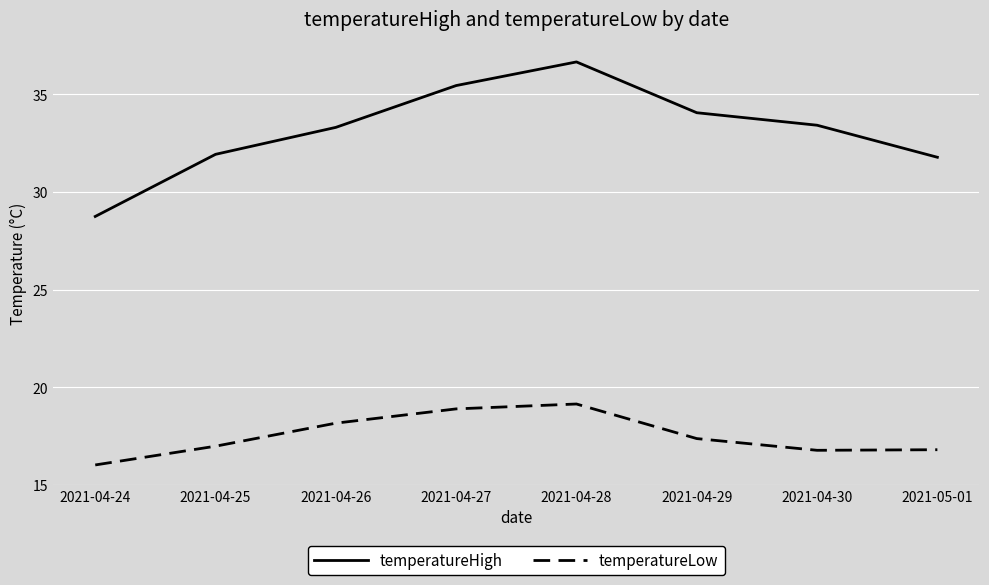

What is the difference between the temperatureLow values at 2021-05-01 and 2021-04-25?

0.2